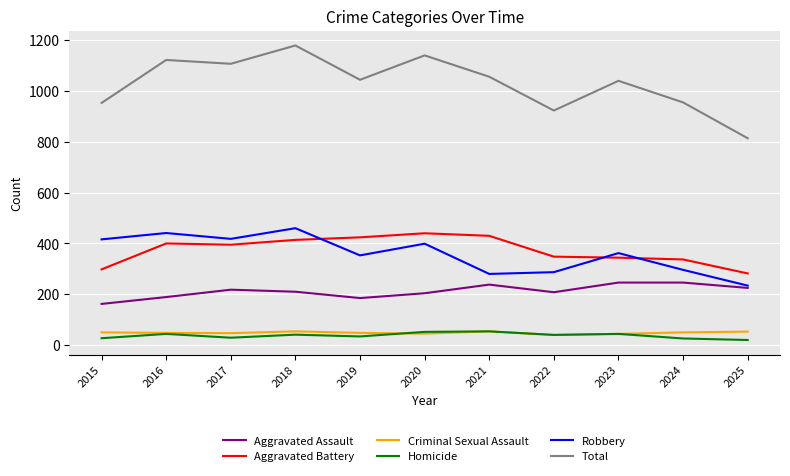

Is the value of Aggravated Battery at 2017 greater than the value of Homicide at 2019?

Yes